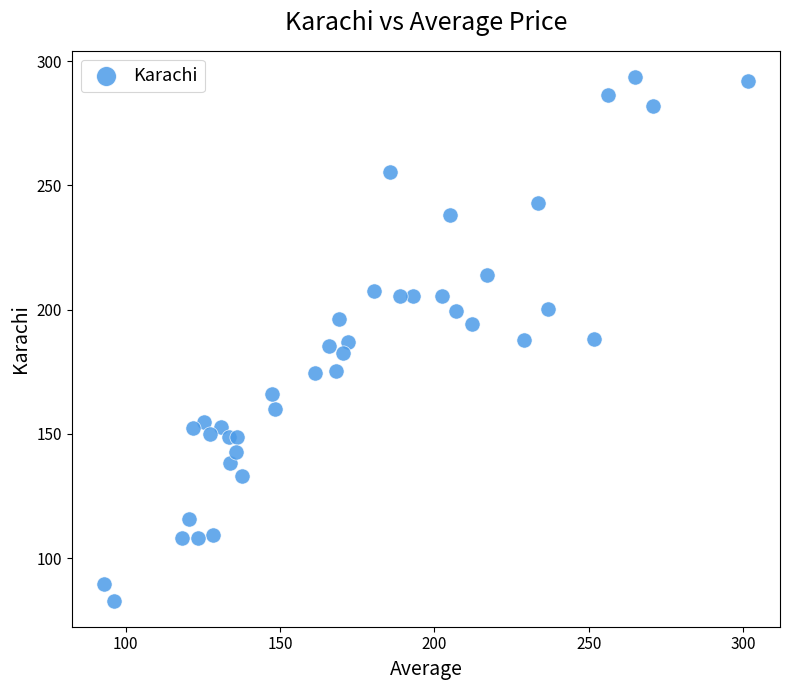

What is the range of X values (max minus min)?

208.6